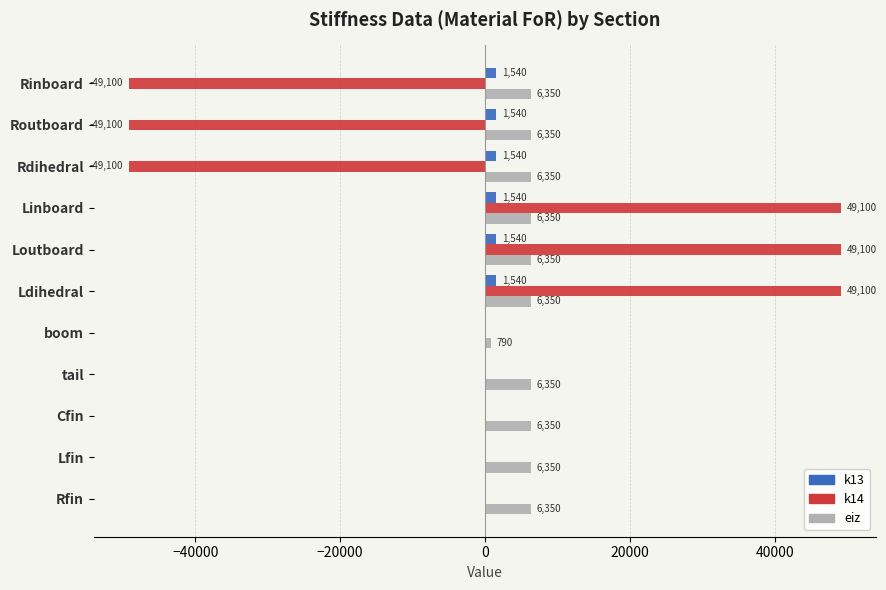

What is the greatest value displayed?

49100